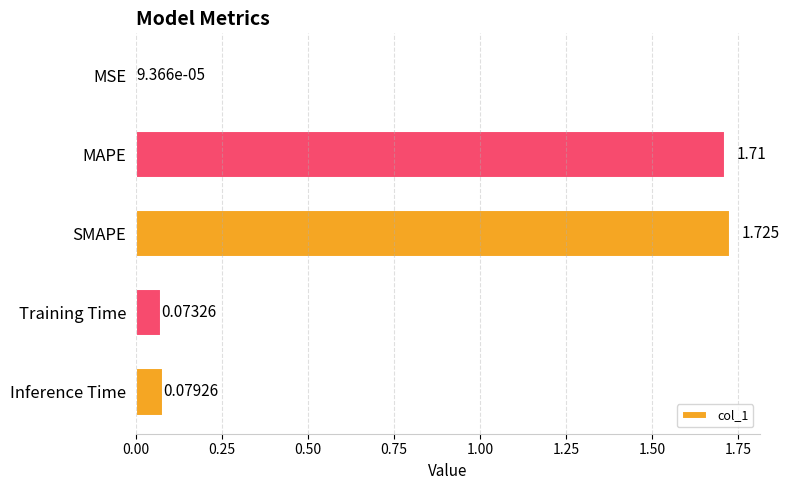

Between Training Time and SMAPE, which is larger?

SMAPE